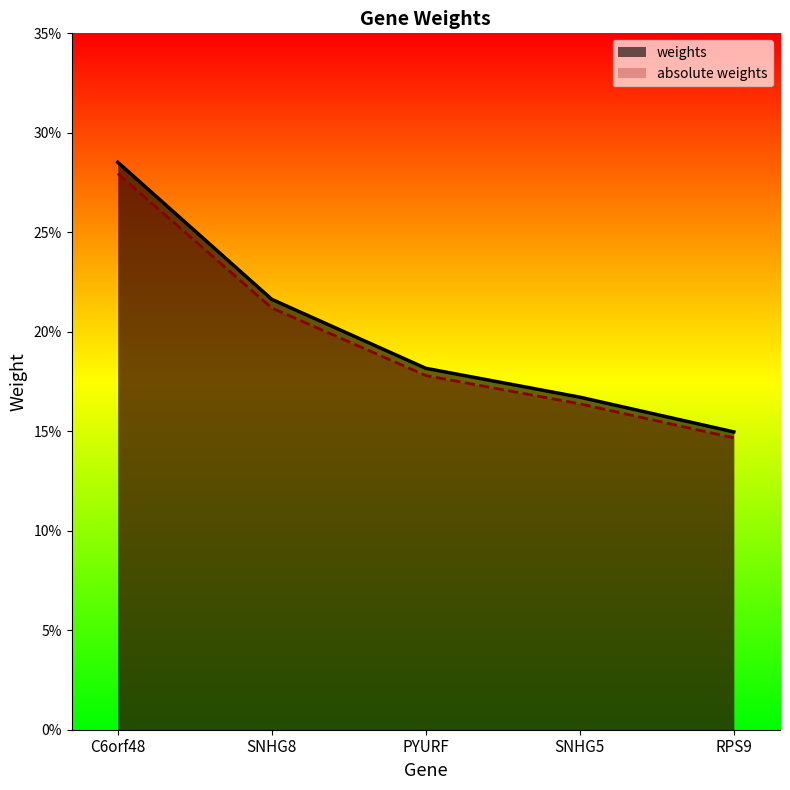

What is the label of the 4th point from the right?

SNHG8